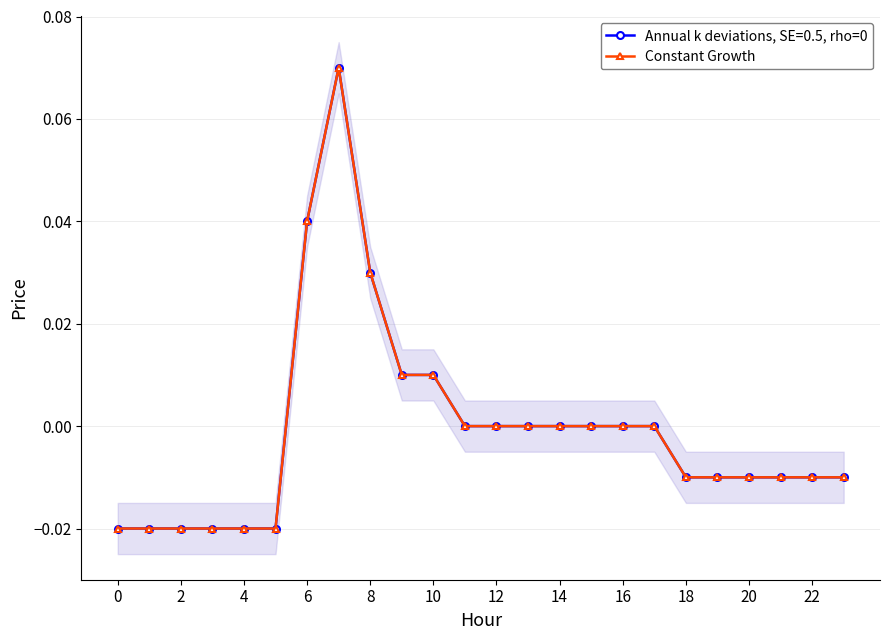

Is this an area chart (filled region under the line)?

No